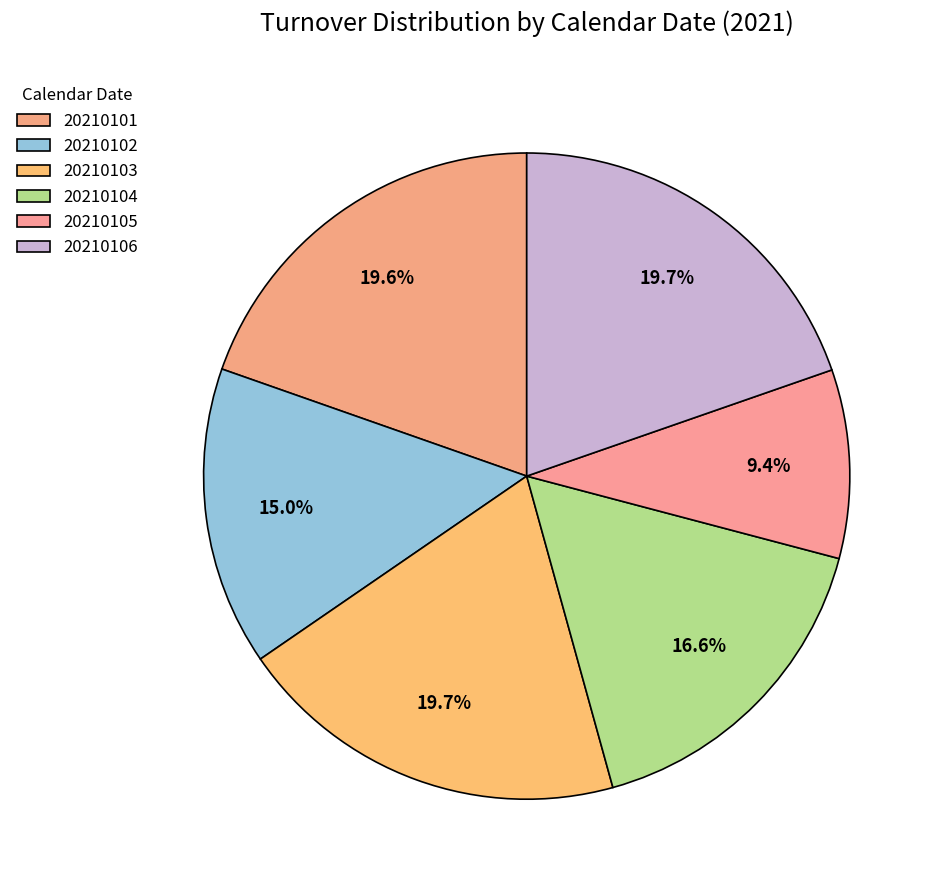

The 20210105 slice represents 1% of the pie. True or false?

False